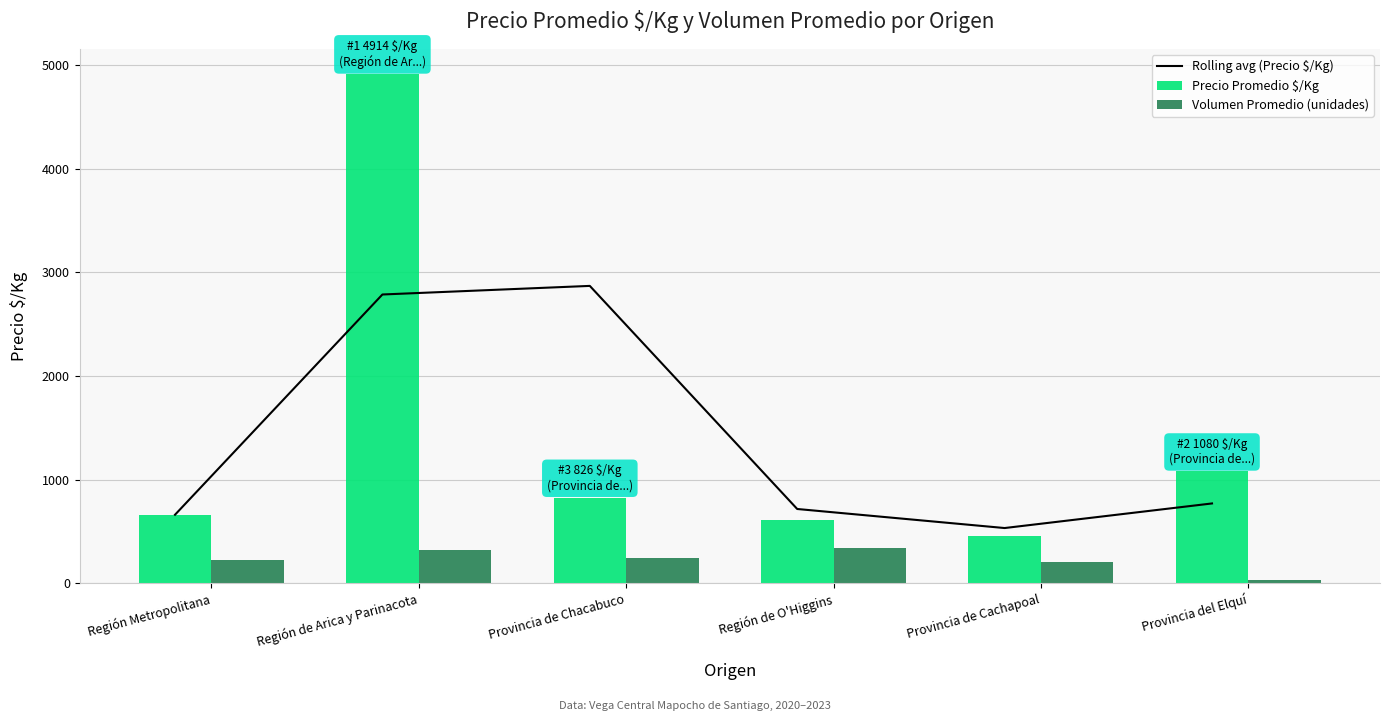

What is the value of the Rolling avg (Precio $/Kg) bar at the 6th from the left?

769.0